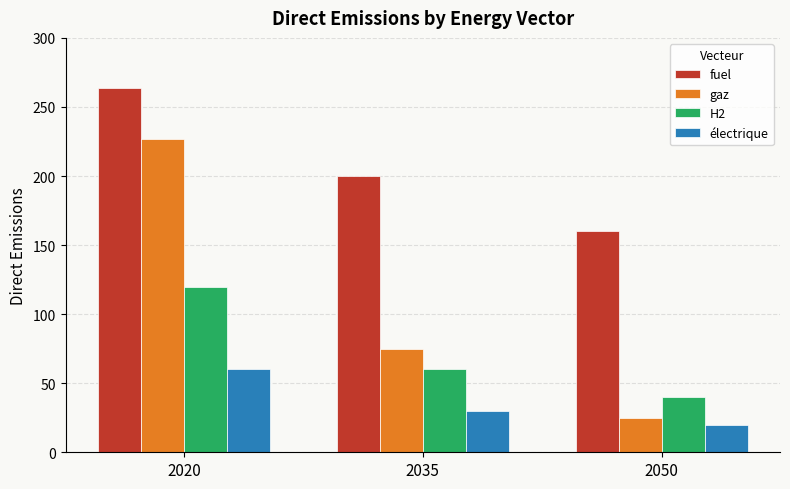

Which series has the widest spread of values?

gaz